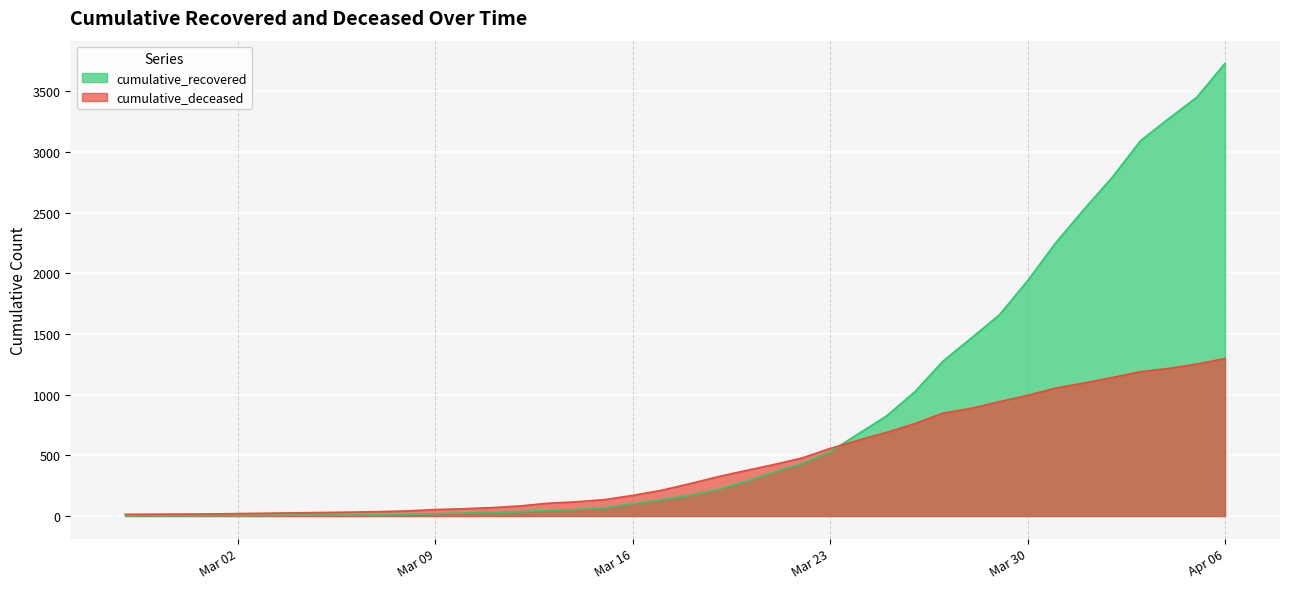

Which series has the largest range (max minus min)?

cumulative_recovered